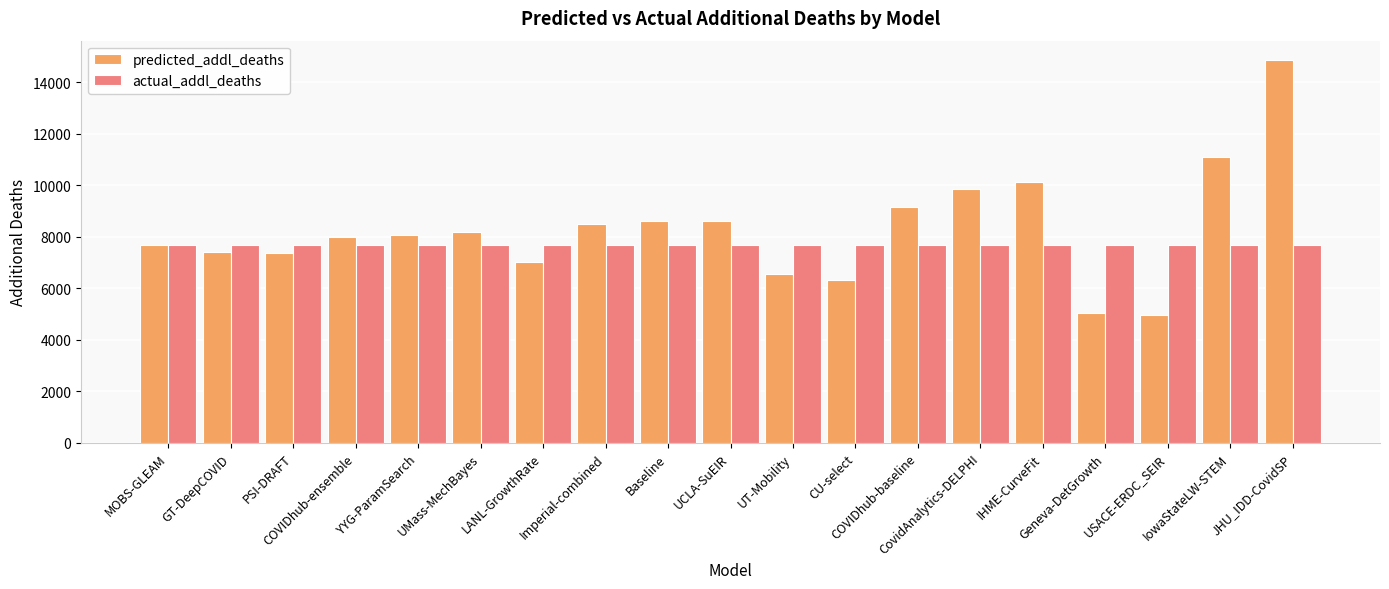

What is the average value of the predicted_addl_deaths series?

8291.3